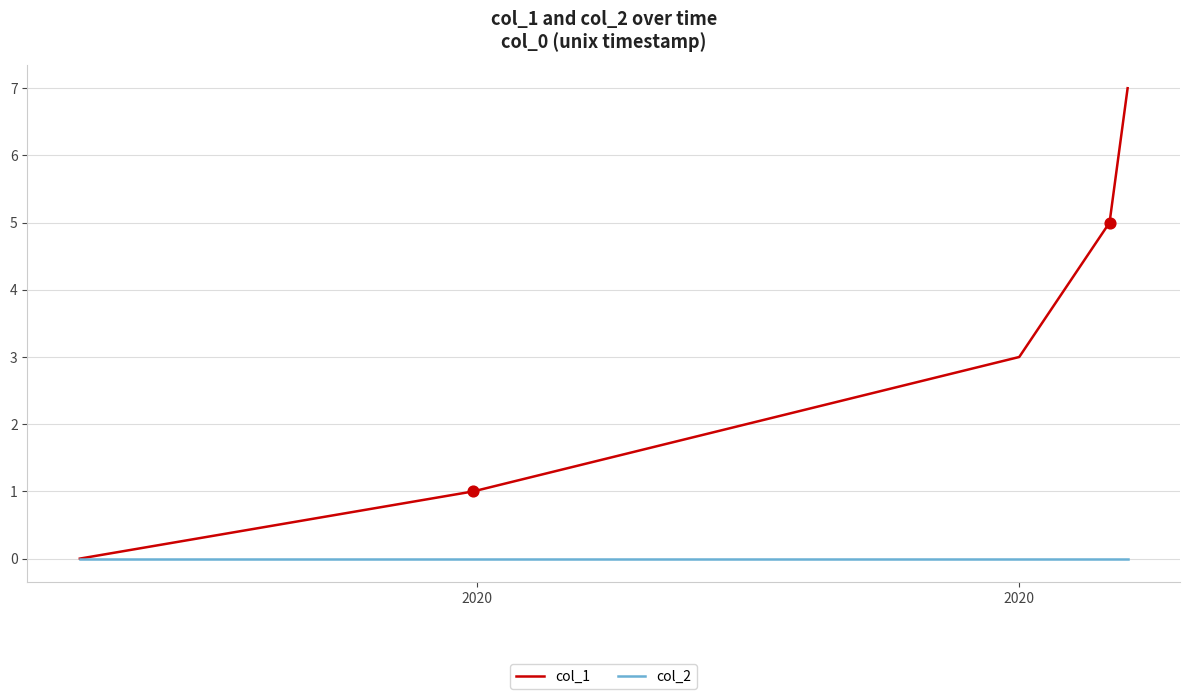

List the series in order of their overall mean, lowest first.

col_2, col_1